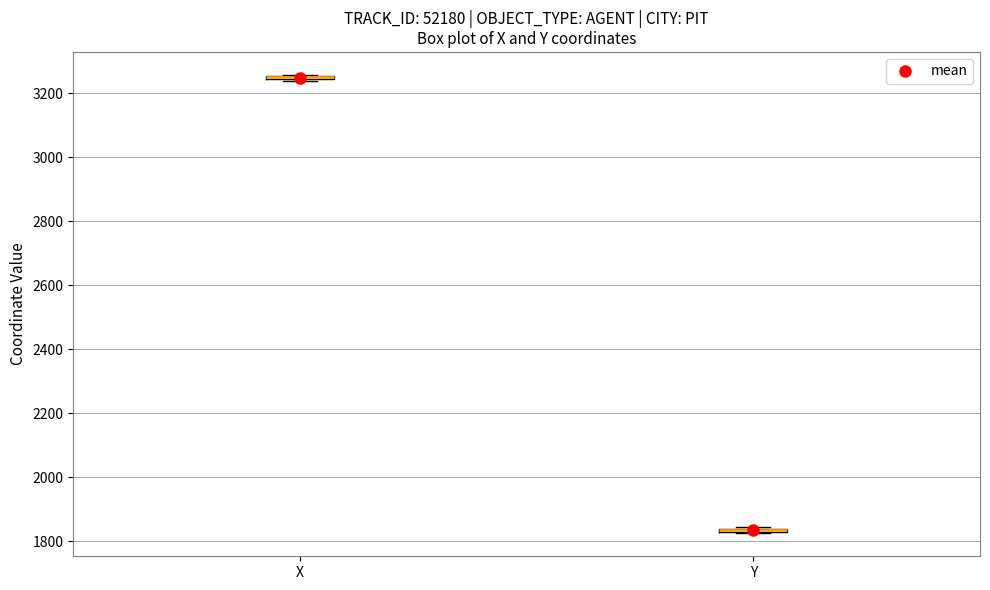

Where is the lower edge of the box for Y on the y-axis? The values are not printed on the chart, so give them approximately, as read against the axis.

1820